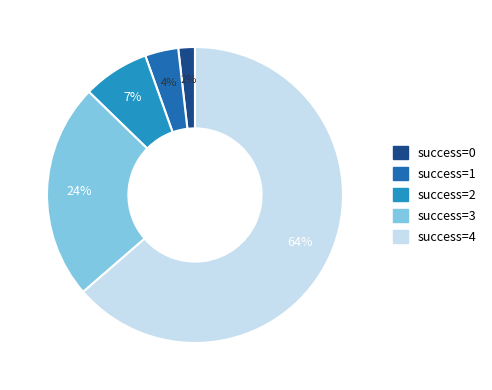

What is the majority slice?

success=4